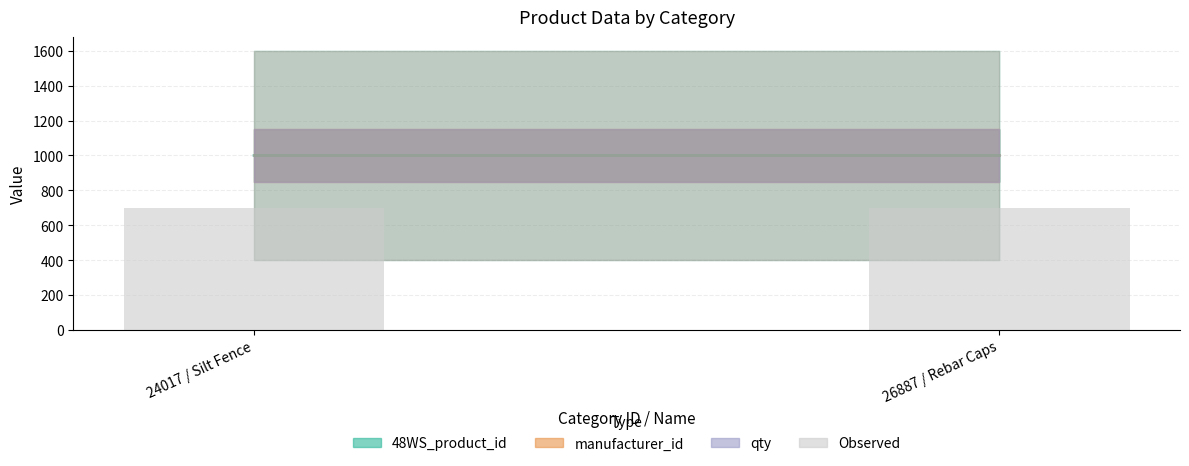

What is the value of the 2nd bar from the left?

700.0